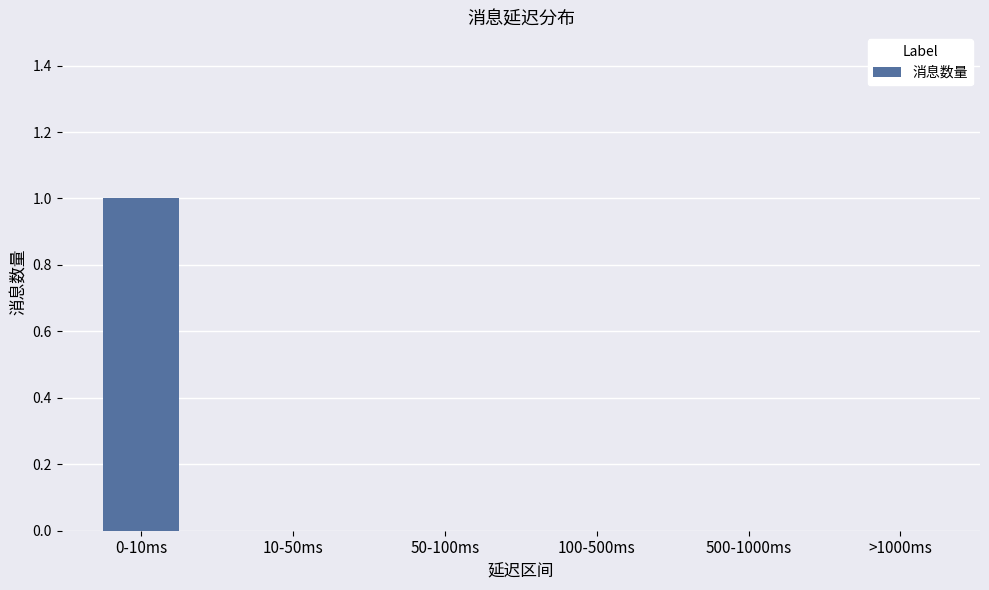

Are the bars horizontal?

No